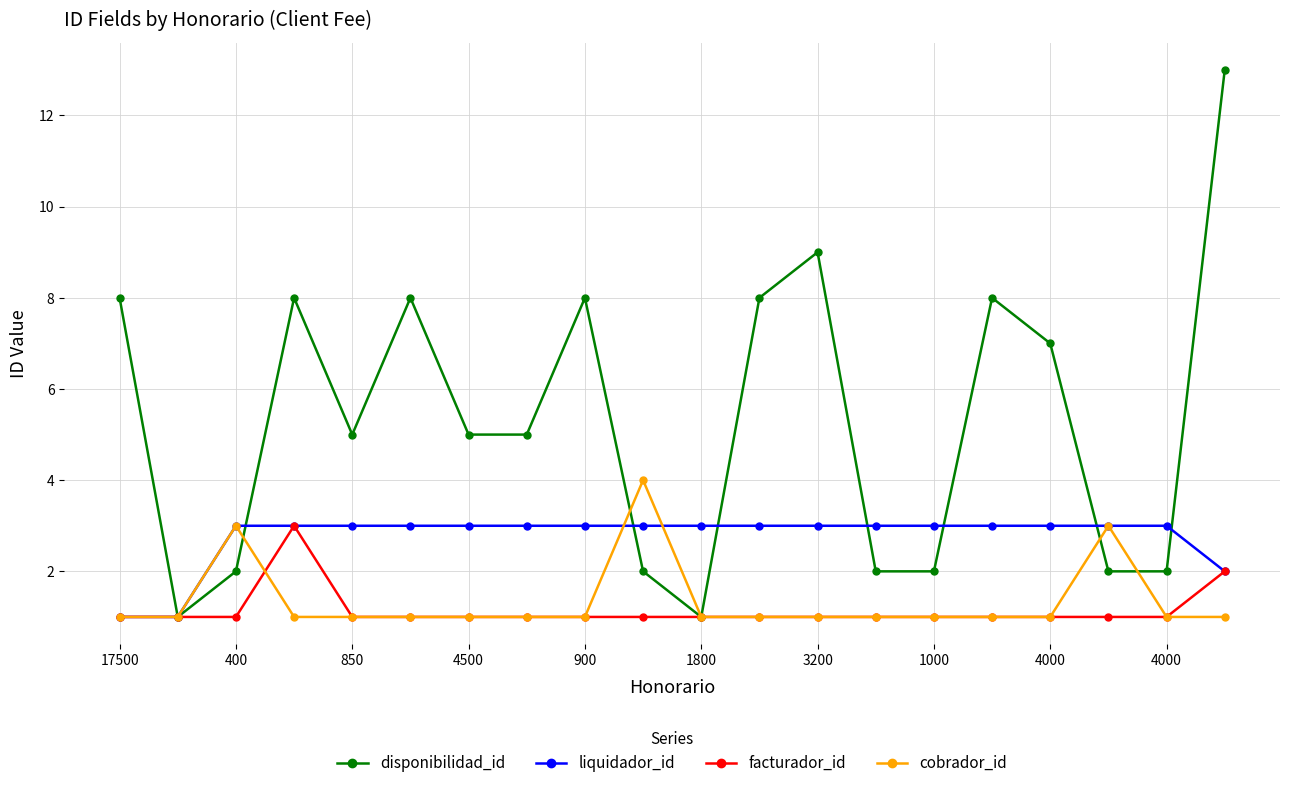

Which series has the largest total across all categories?

disponibilidad_id